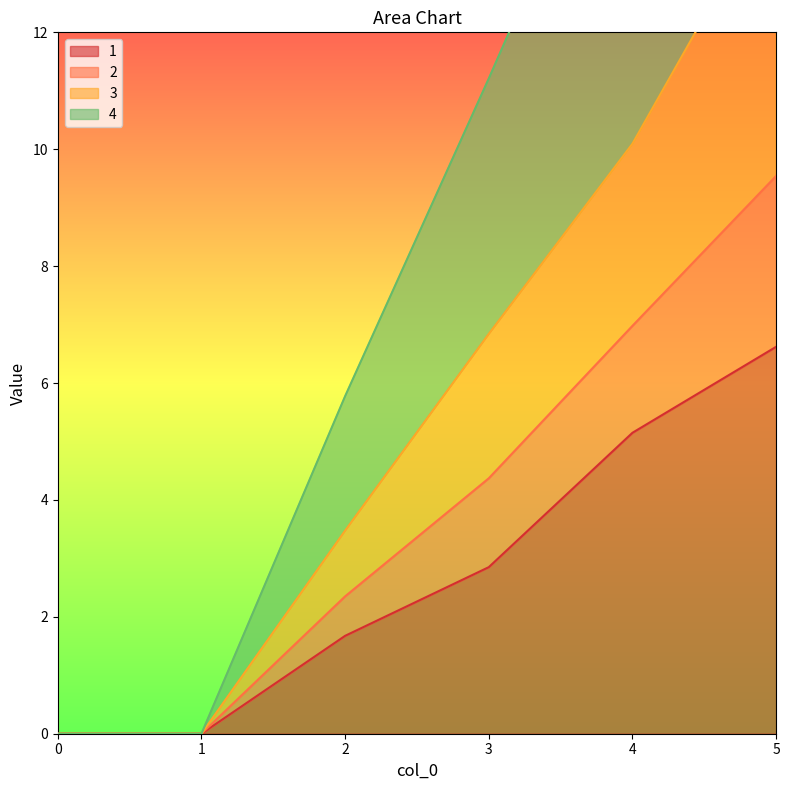

At which category is the sum across all series the highest?

5